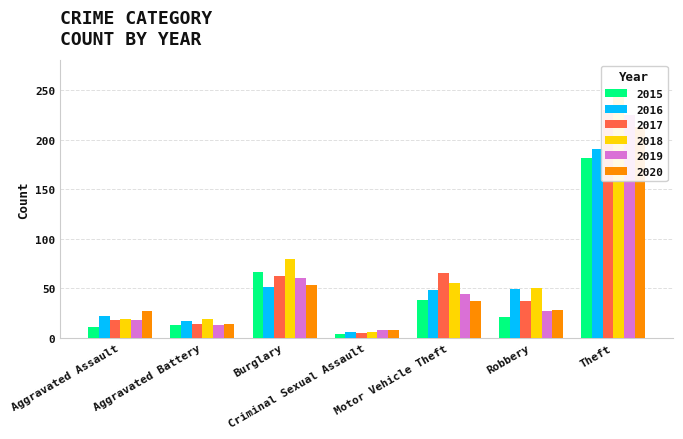

What is the label of the 6th bar from the right?

Aggravated Battery